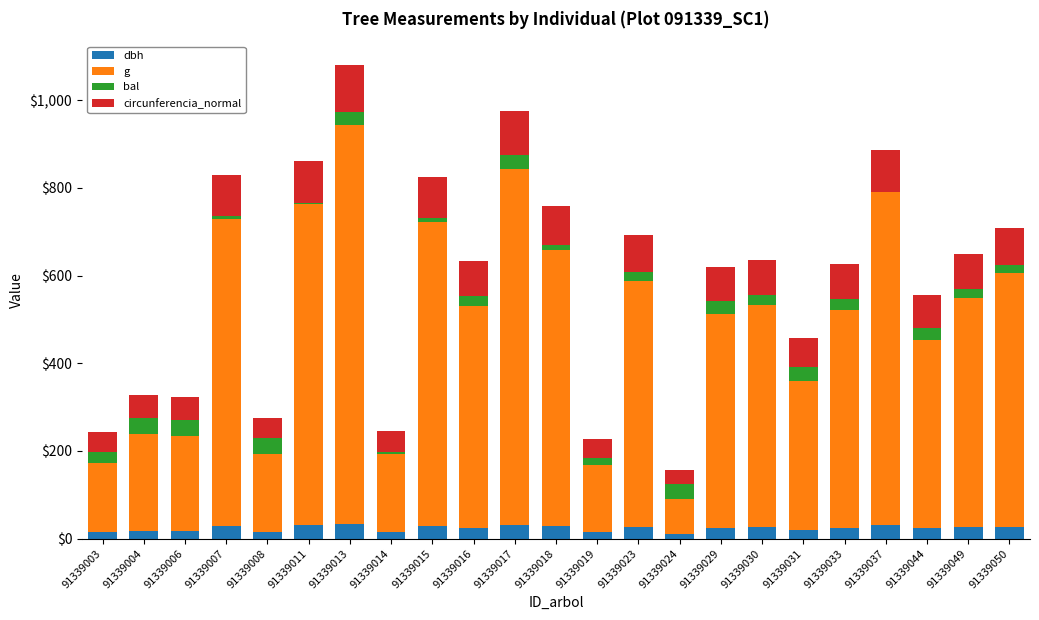

At which category is the sum across all series the highest?

91339013